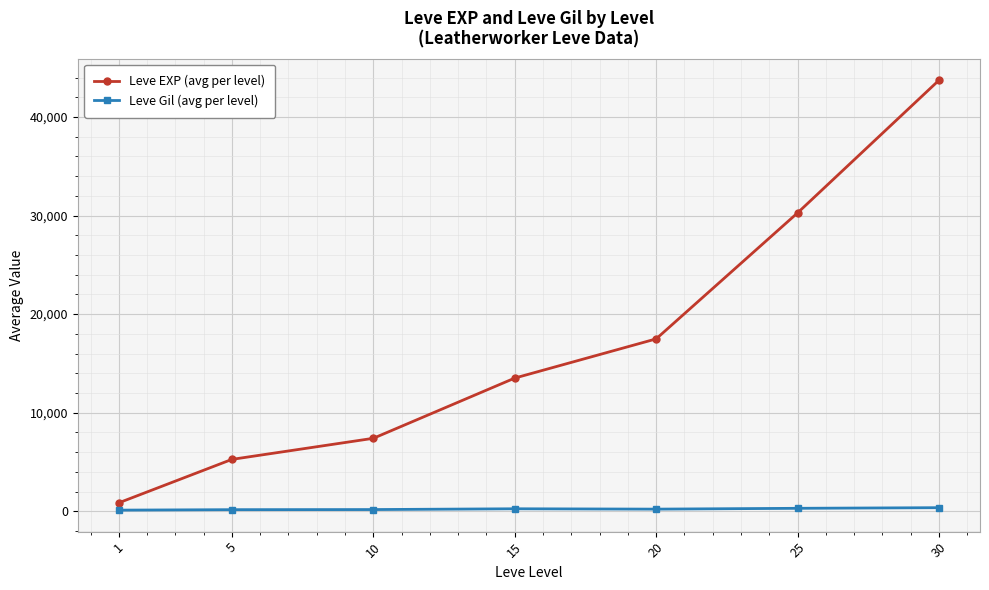

What is the maximum value for Leve EXP (avg per level)?

43730.0